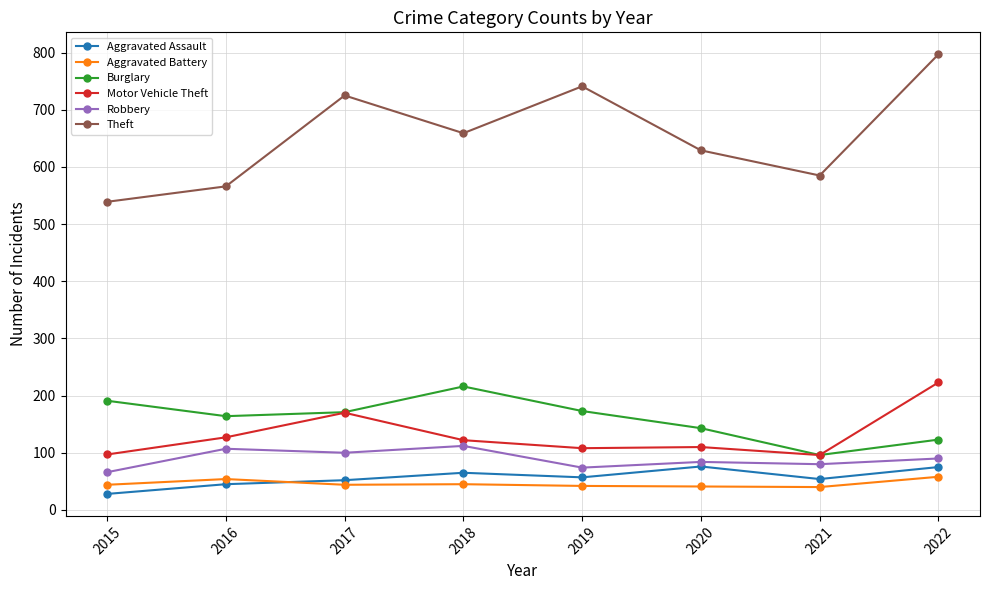

Is it true that Burglary equals 96 at 2021?

True